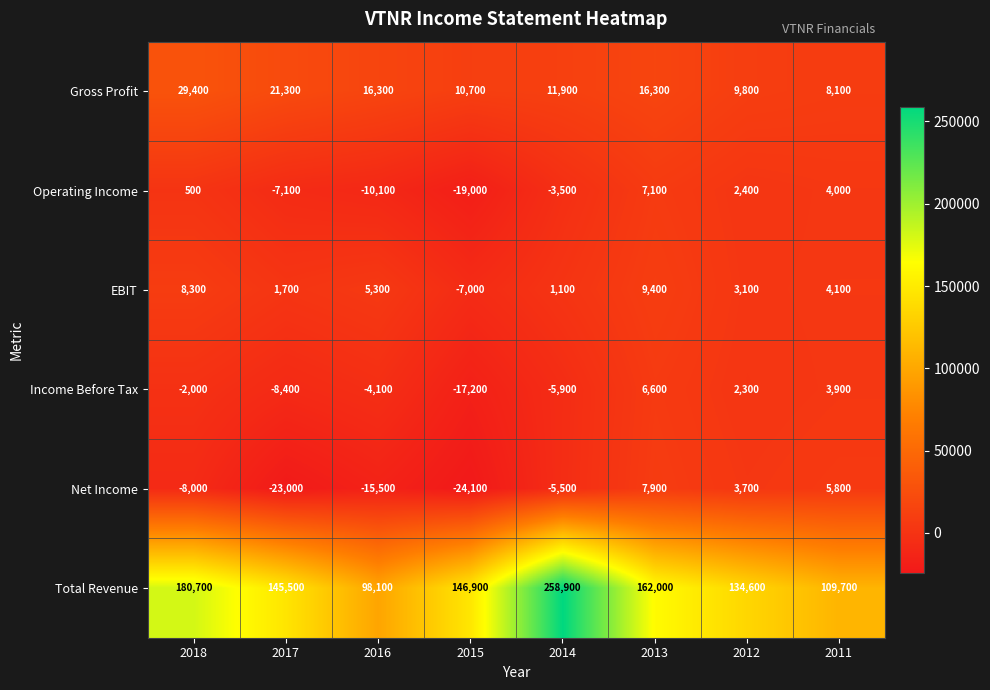

Rank the series at 2016 from lowest to highest value.

Net Income, Operating Income, Income Before Tax, EBIT, Gross Profit, Total Revenue